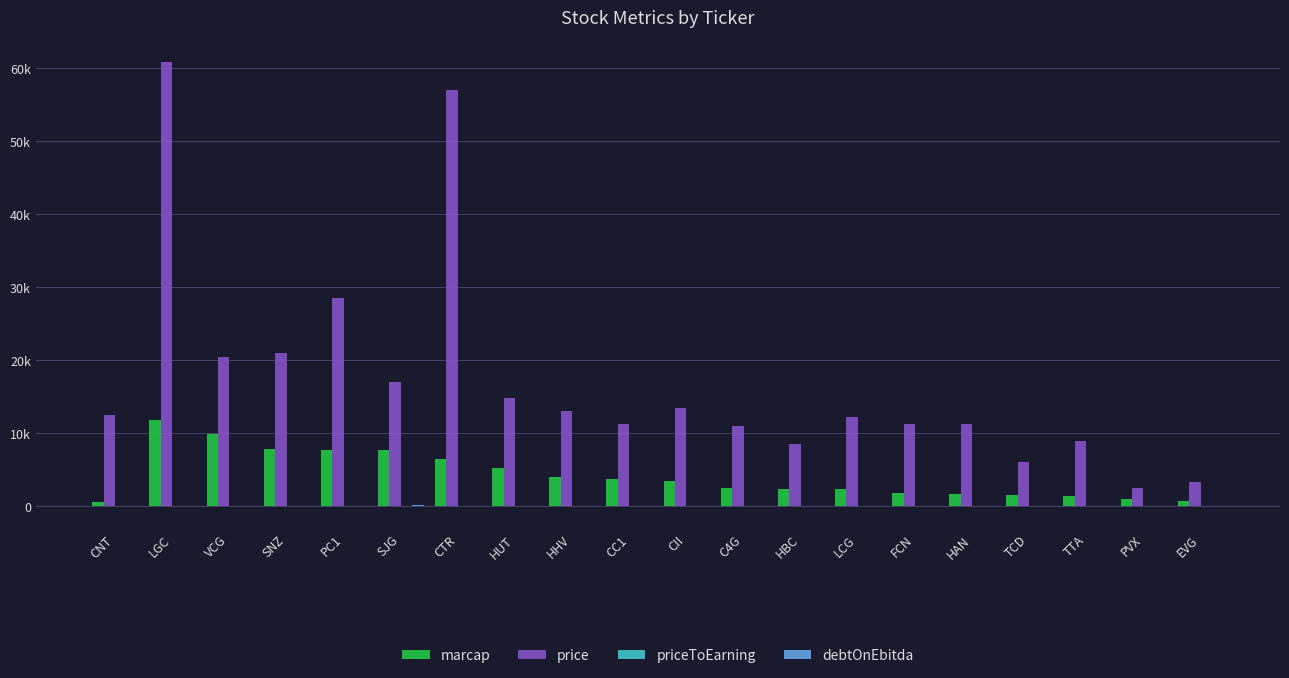

Are the bars horizontal?

No